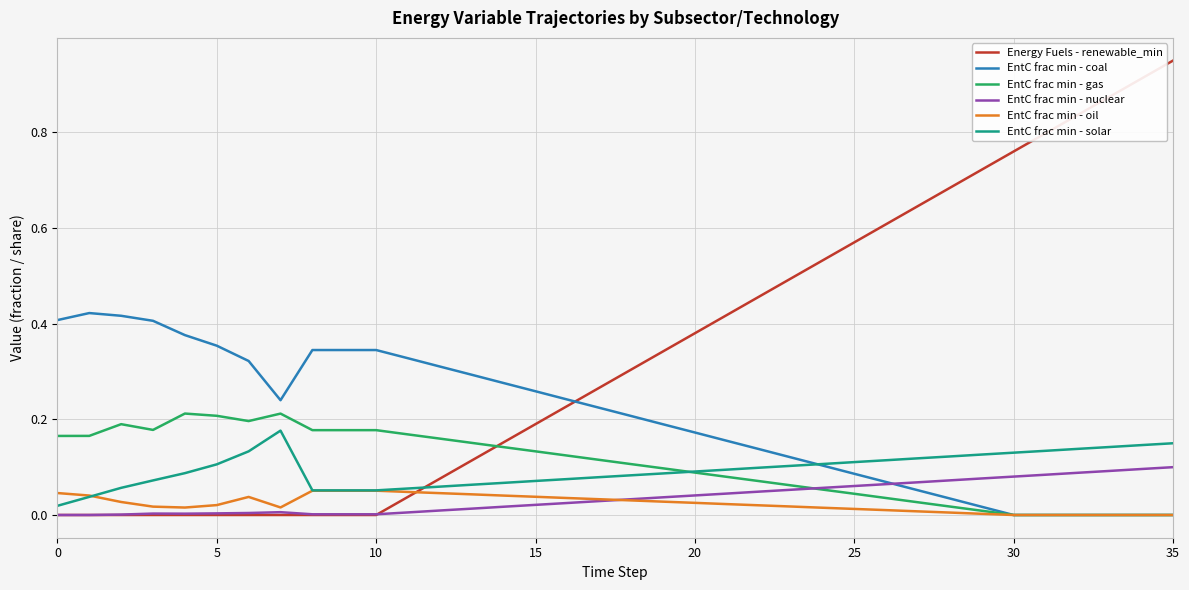

Which series has the largest total across all categories?

Energy Fuels - renewable_min